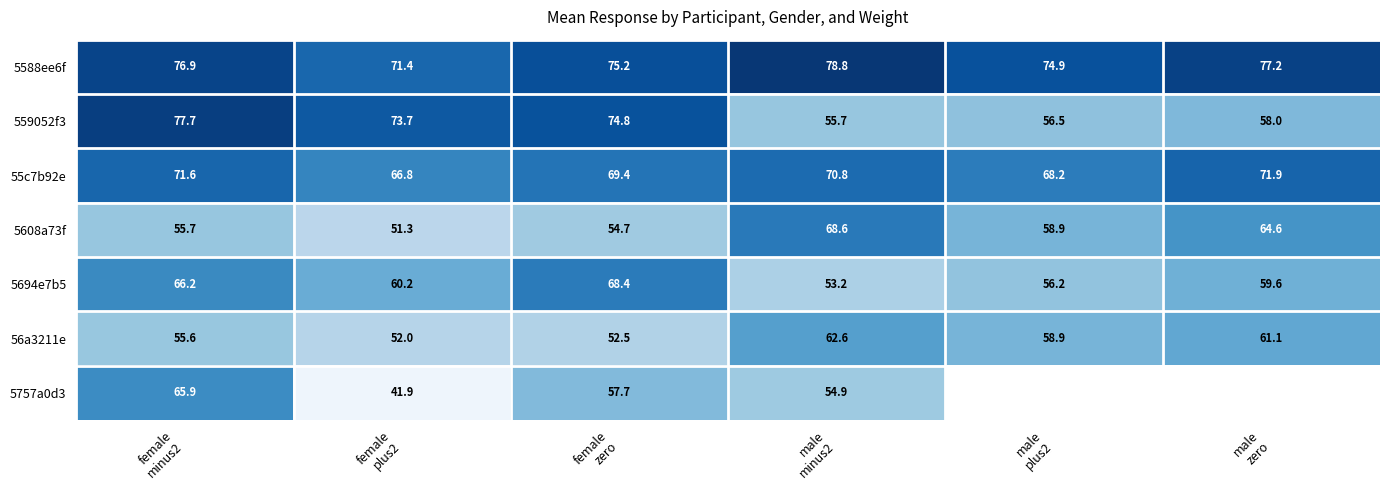

Which series has the widest spread of values?

5757a0d3